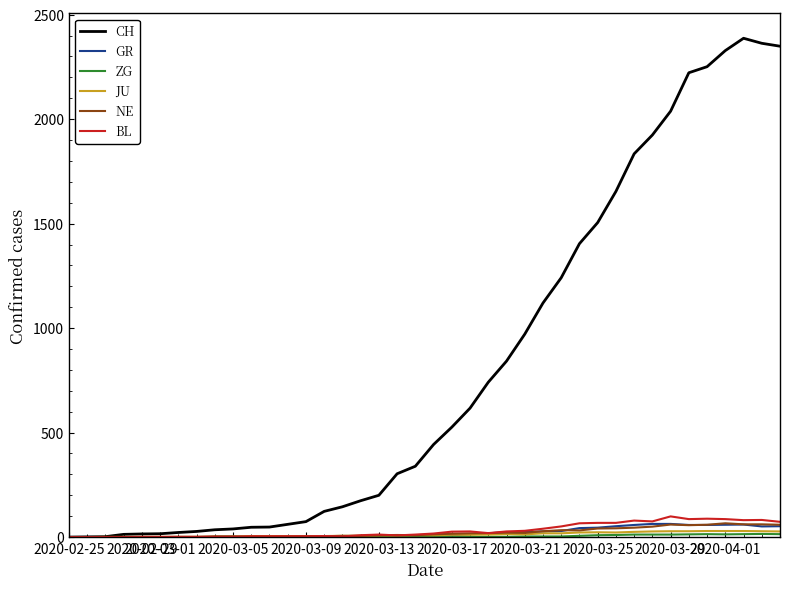

True or false: GR has more than 0 interior local peaks.

True